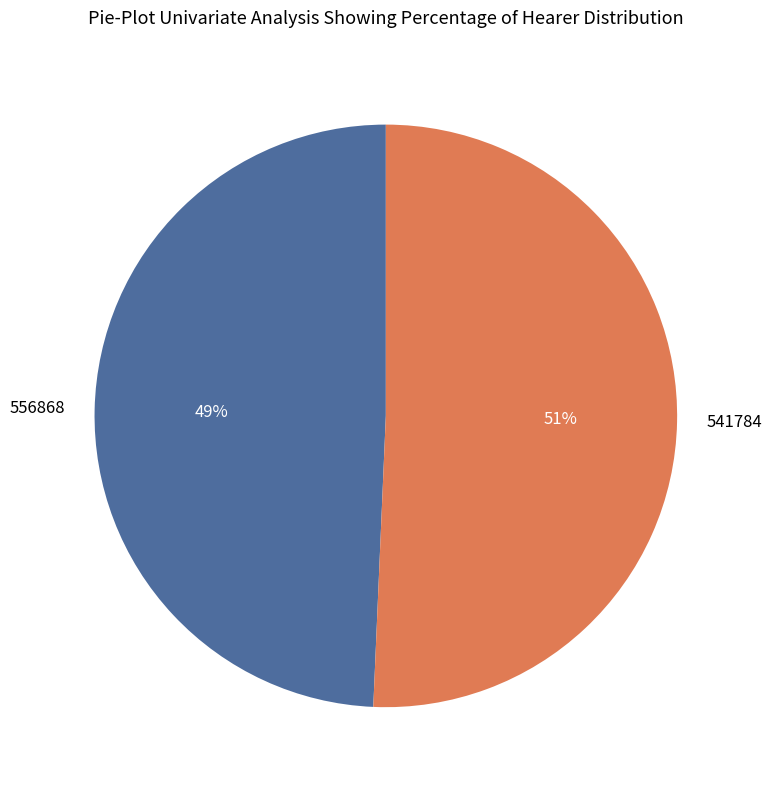

To the nearest percent, what percentage of the pie is 541784?

51%